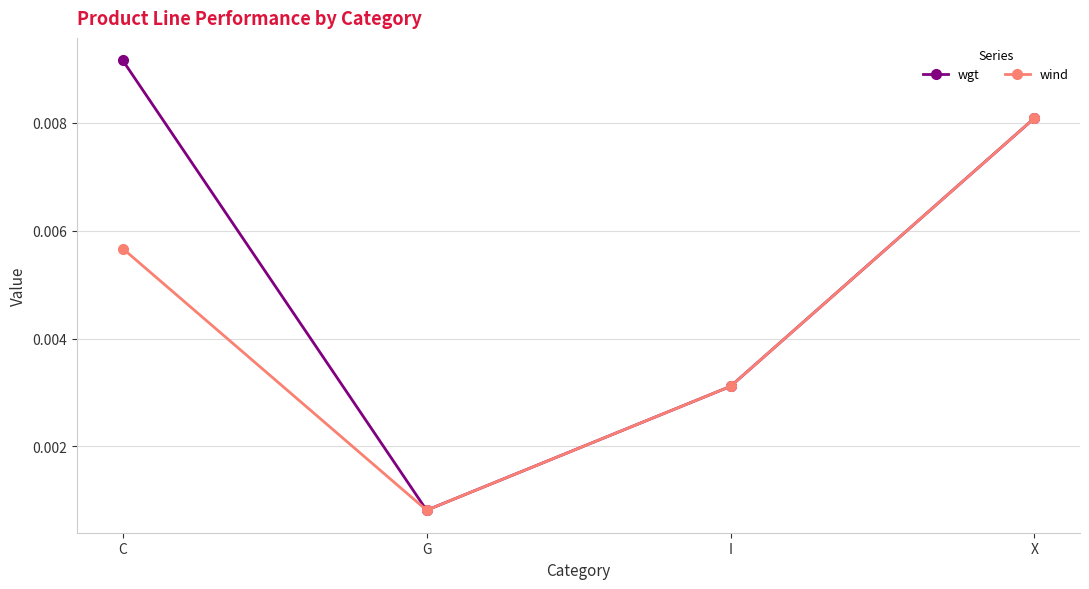

Which series has the largest range (max minus min)?

wgt